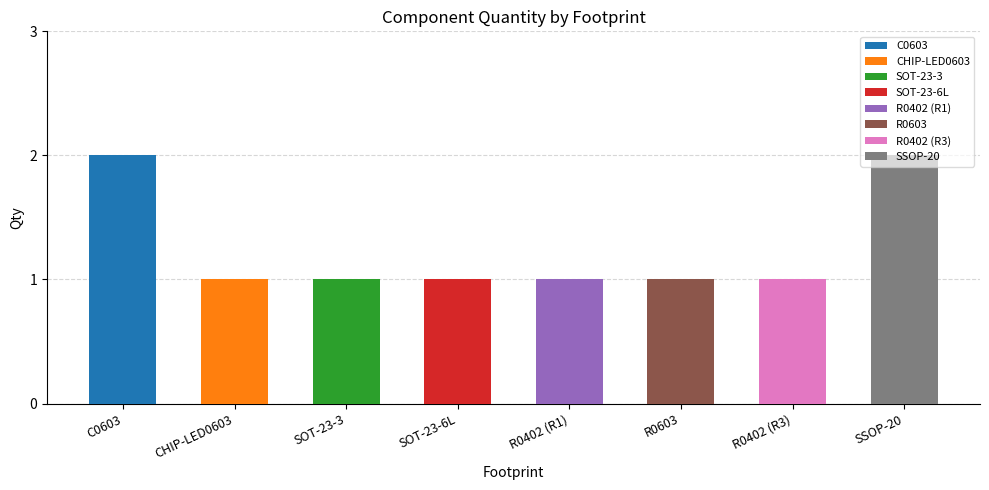

Which has a higher value, SSOP-20 or R0603?

SSOP-20